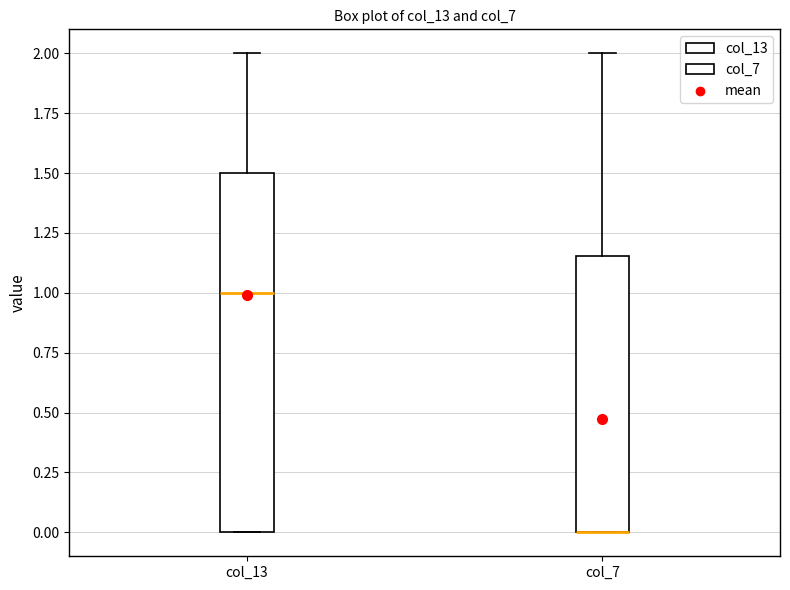

Reading left to right, transcribe this box plot: for each box, give where its median line is, the range the box spans, and where its two whiskers end, as read against the y-axis. The values are not printed on the chart, so give them approximately, as read against the axis.

col_13: median 1.00, box 0.00 to 1.50, whiskers 0.00 to 2.00
col_7: median 0.00 (drawn on the box's lower edge), box 0.00 to 1.15, whiskers 0.00 to 2.00